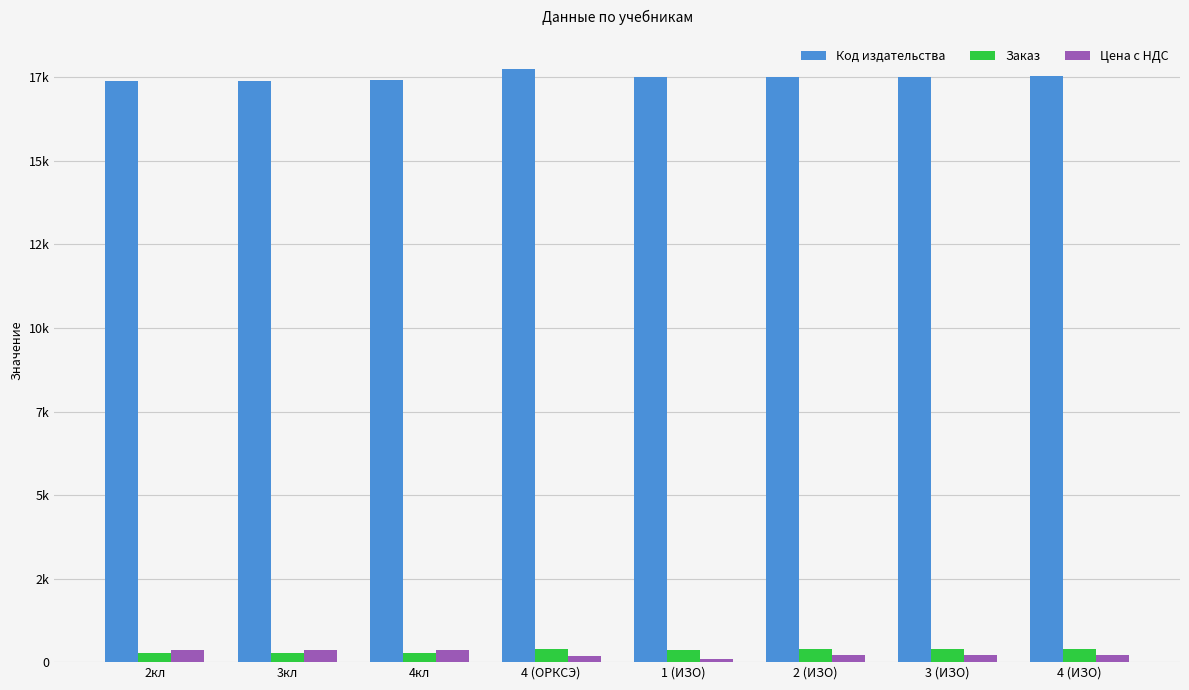

Reading left to right, extract all data points from this chart.

Код издательства: 17402	17406	17411	17765	17515	17520	17525	17530
Заказ: 270	270	270	407	363	387	387	399
Цена с НДС: 350	350	350	190	100	210	220	220